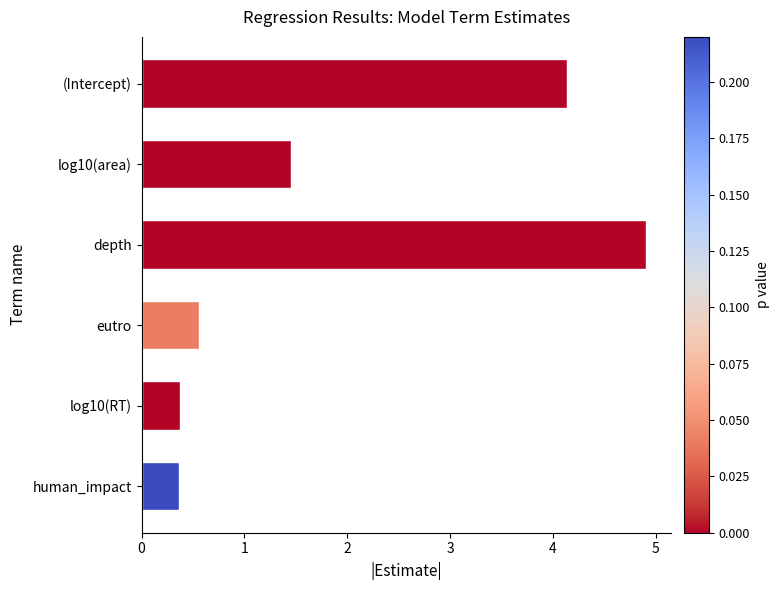

What is the change in value from (Intercept) to eutro?

-3.6